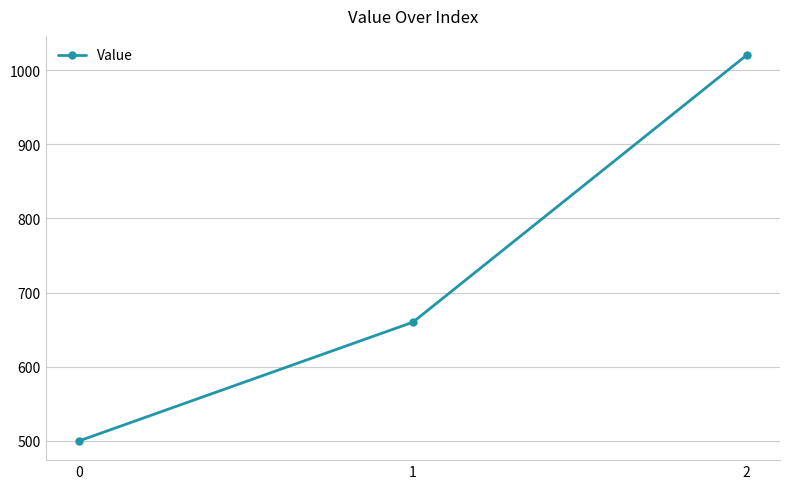

Read the value at 1, to the nearest 100.

700